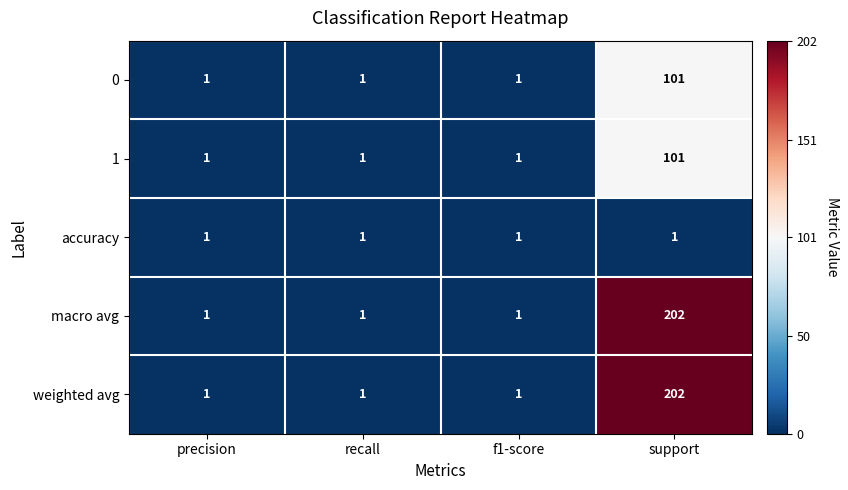

The value of 0 at f1-score is 1. True or false?

True